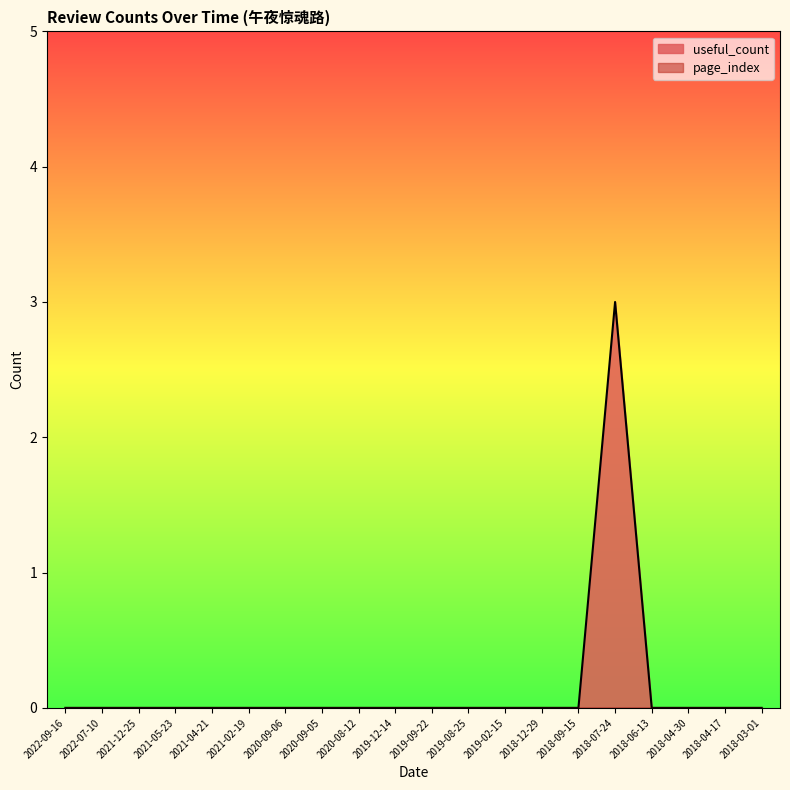

Reading left to right, extract all data points from this chart.

0	0	0	0	0	0	0	0	0	0	0	0	0	0	0	3	0	0	0	0